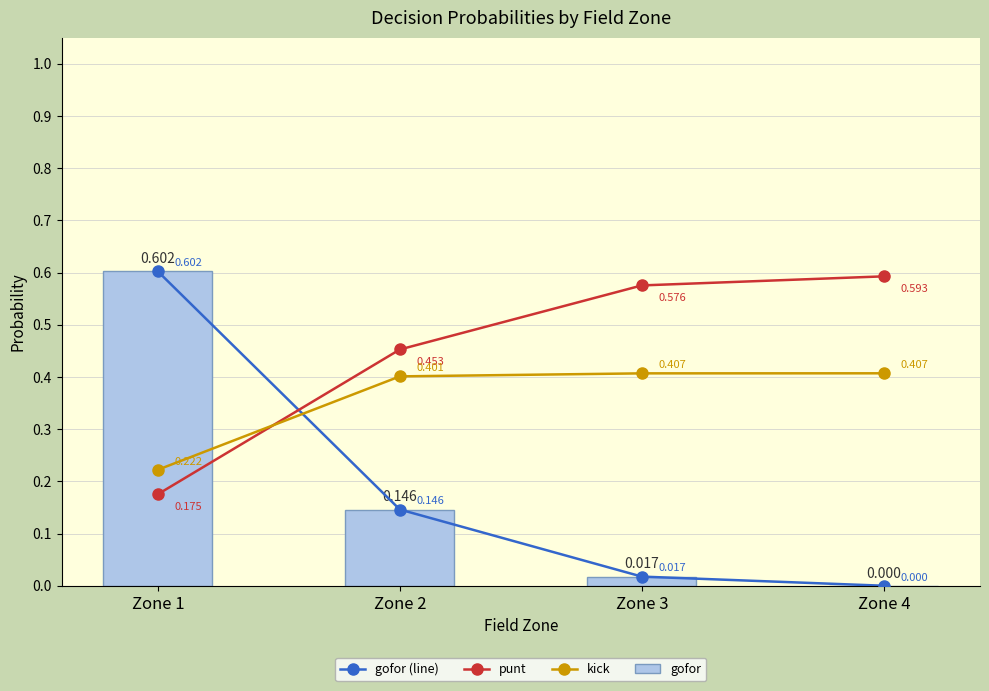

Does the chart contain any negative values?

No